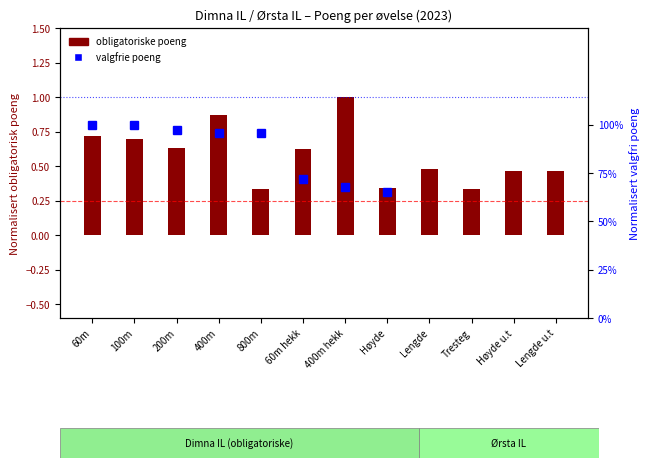

What is the sum of all values?

6.9